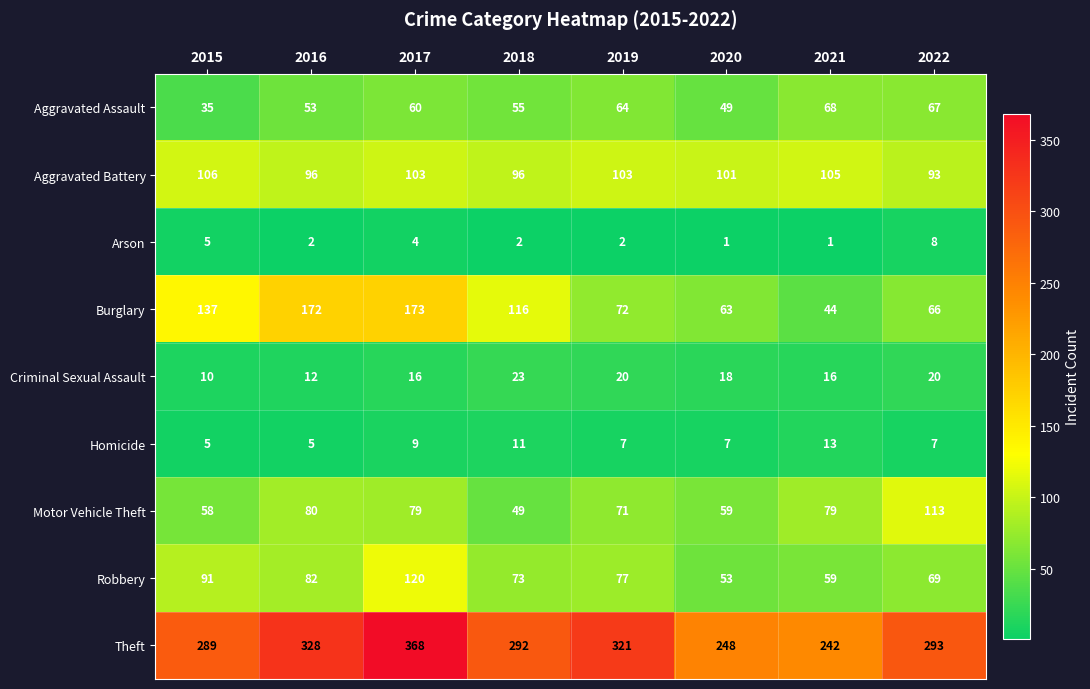

The Aggravated Battery series shows 141 at 2017. True or false?

False